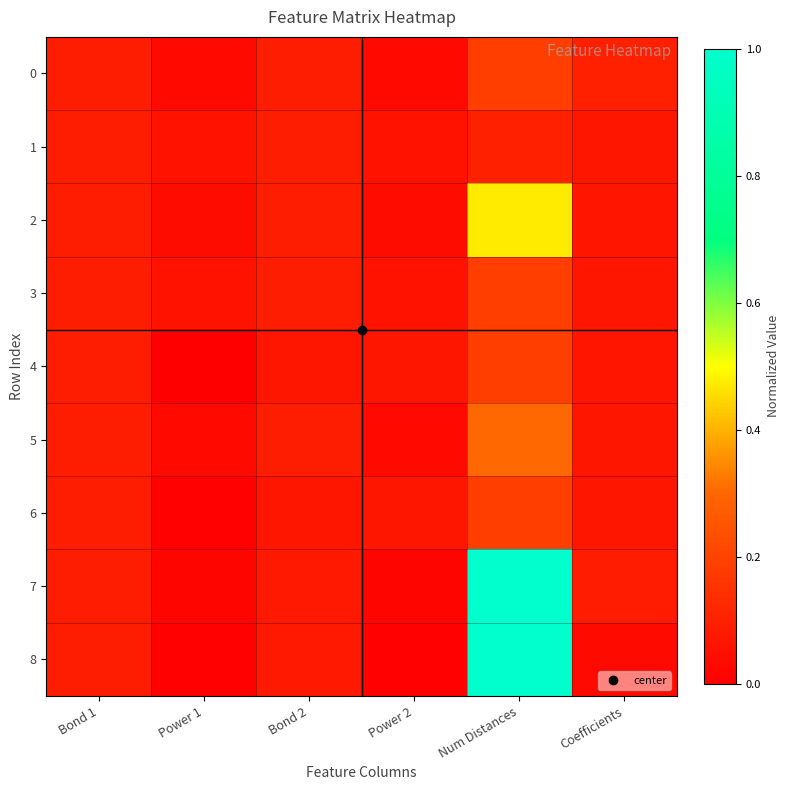

Which series has the largest total across all categories?

7